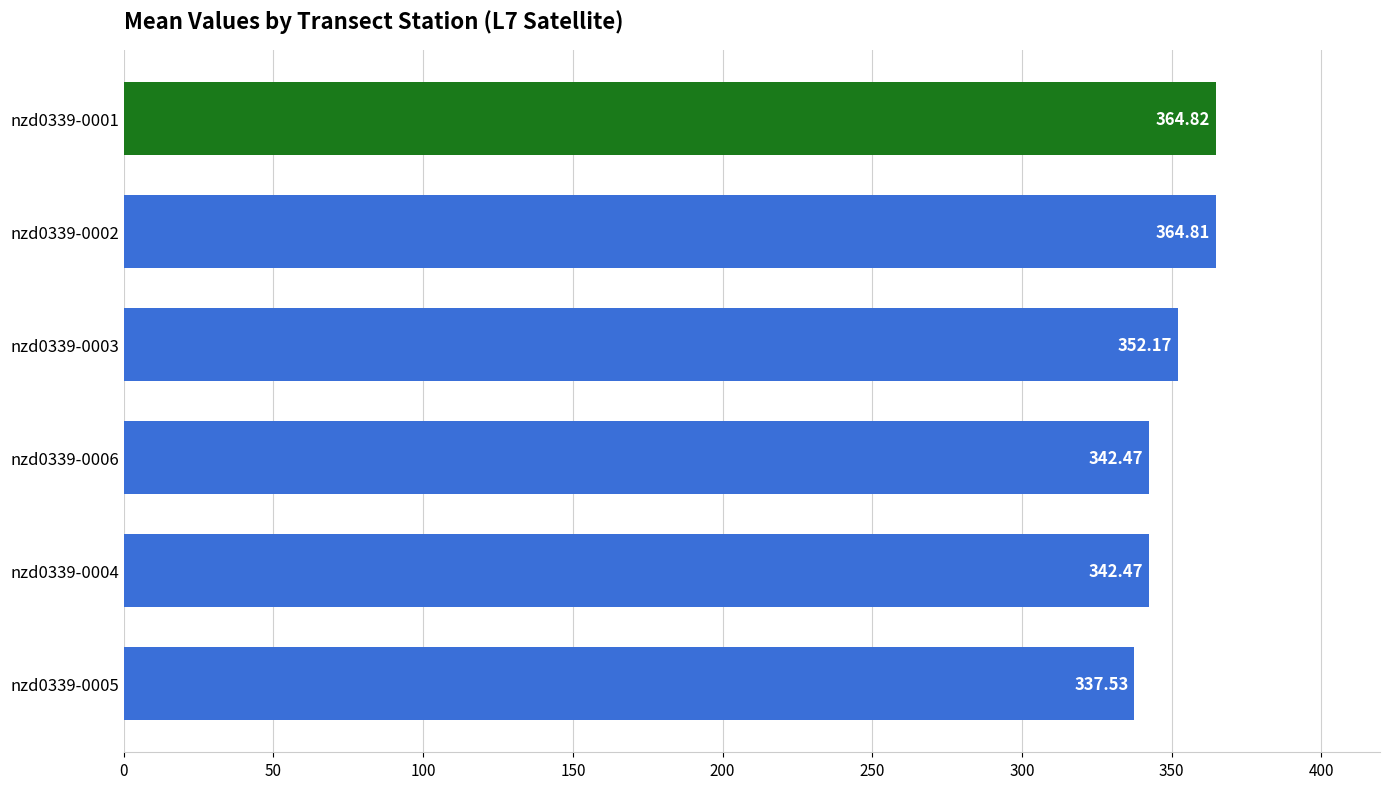

Which has a higher value, nzd0339-0005 or nzd0339-0003?

nzd0339-0003